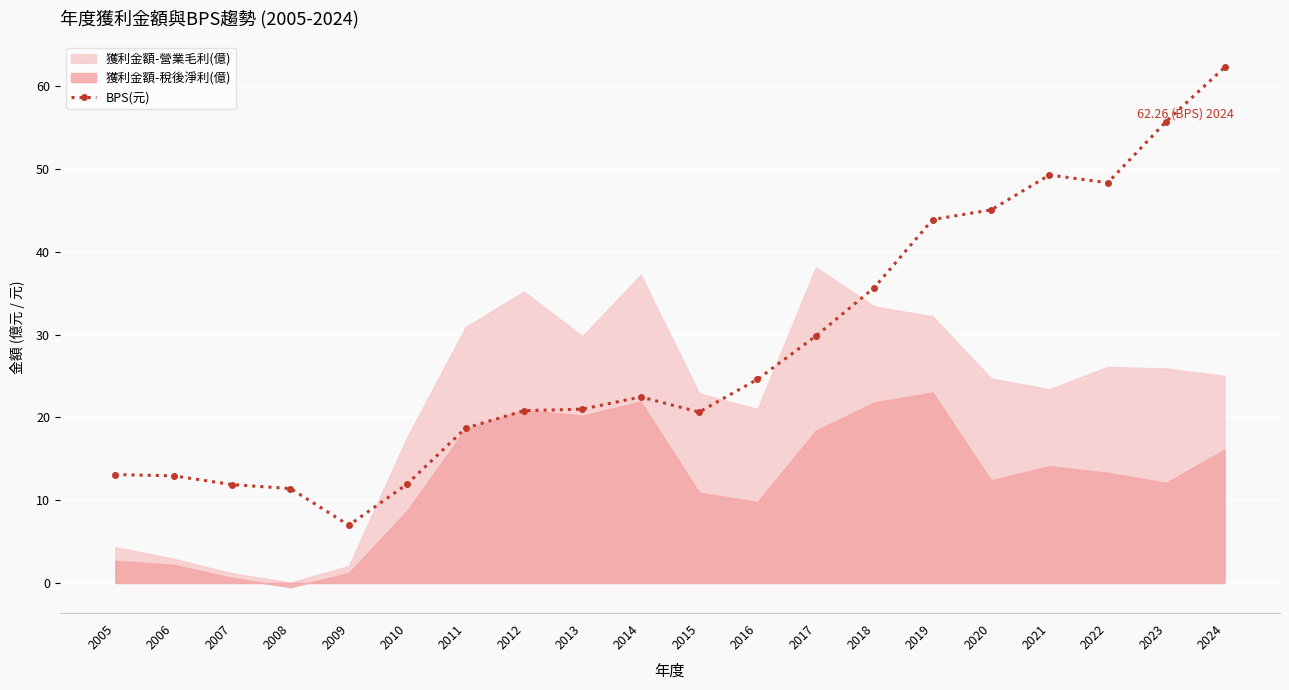

What is the maximum value shown in the chart?

62.3